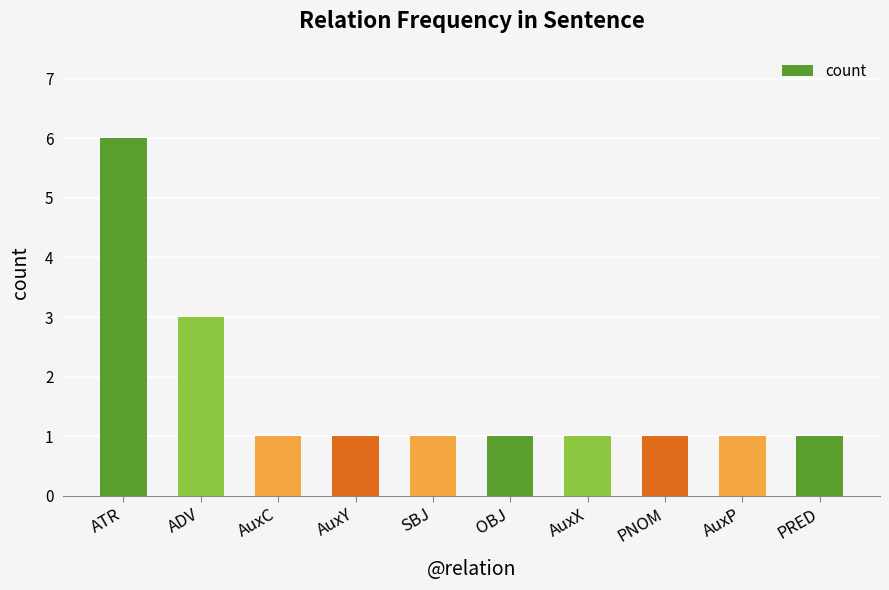

What is the ratio of the value at PRED to the value at ADV?

0.3